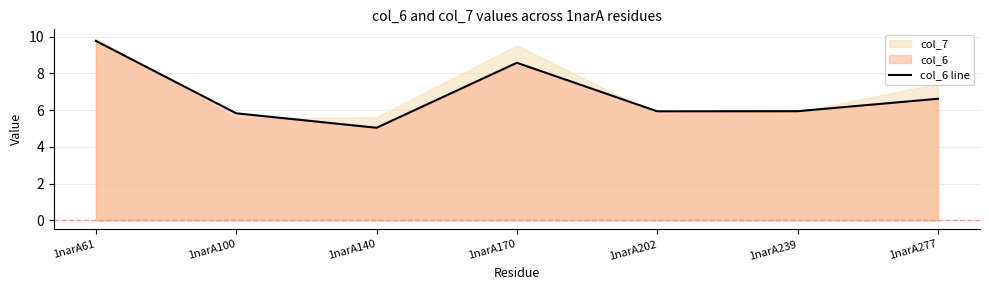

True or false: the data shows 5.9 at 1narA202.

True